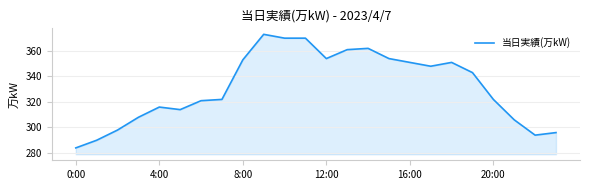

How many lines are shown in the chart?

1